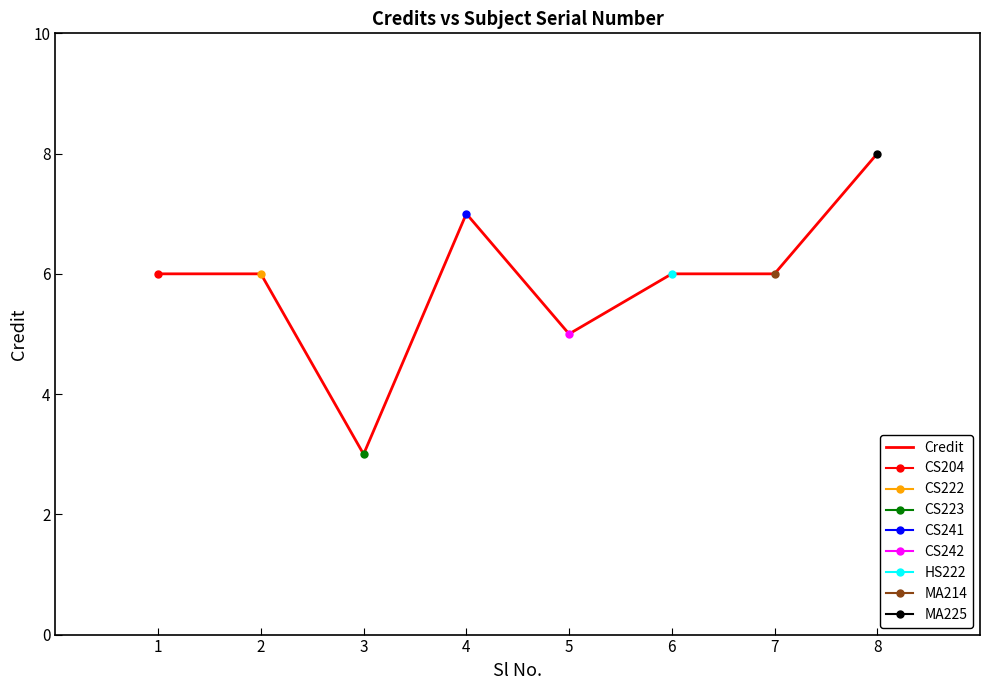

Rank the categories by value from lowest to highest.

3, 5, 1, 2, 6, 7, 4, 8